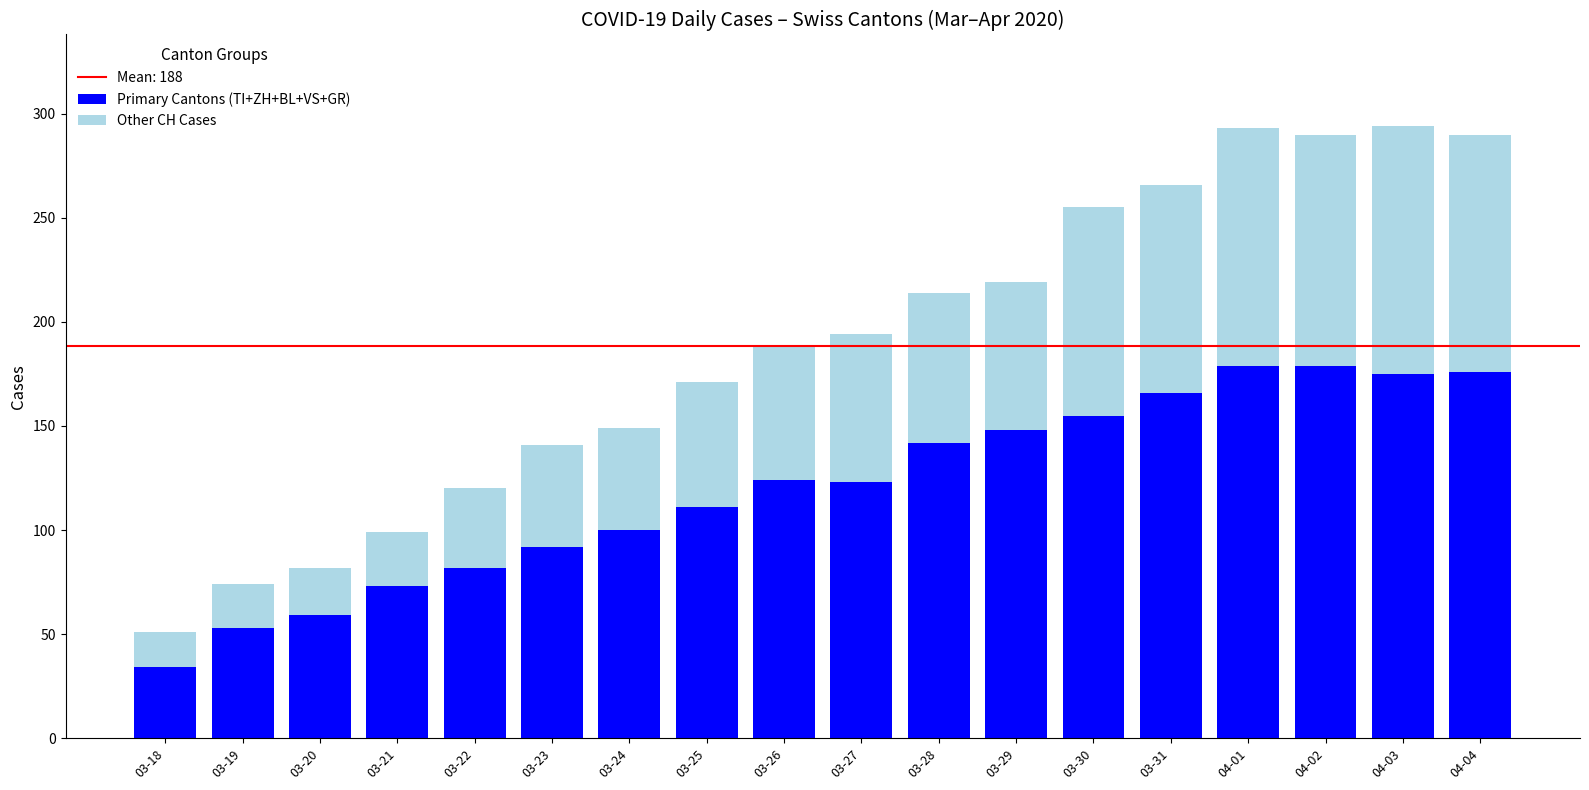

What is the total value across all series at 03-21?

99